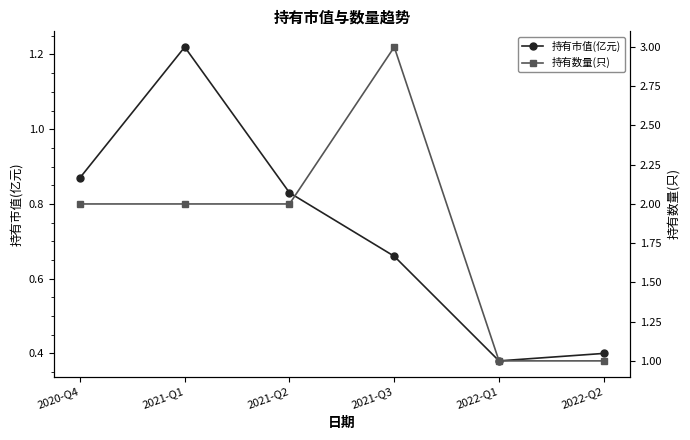

What is the total value across all series at 2021-Q1?

3.2